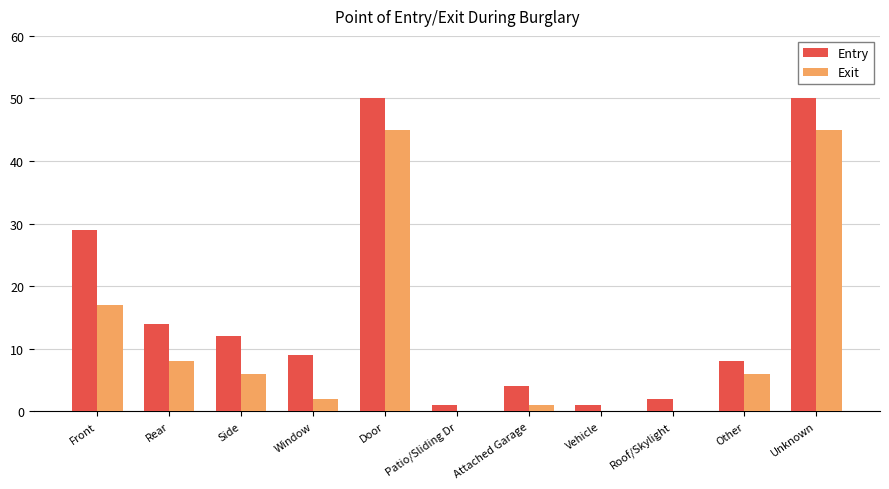

Count the number of categories in the chart.

11